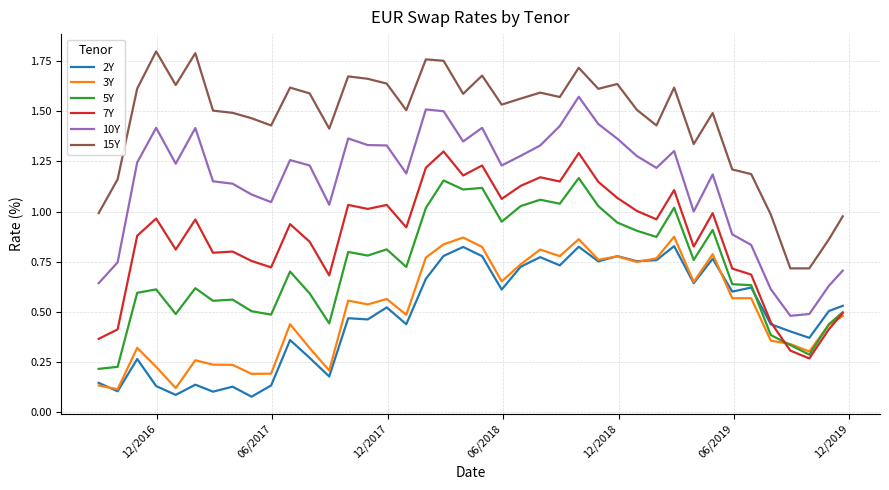

True or false: 10Y and 7Y intersect in this chart.

False